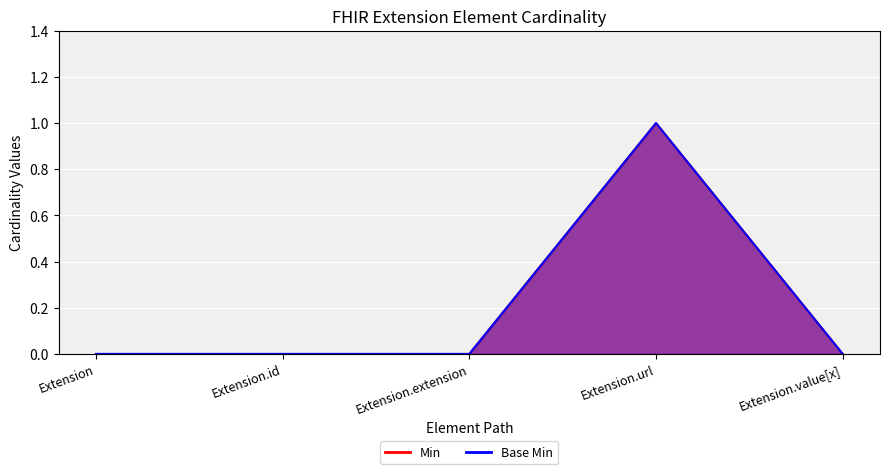

How many Base Min values are between 0 and 1?

5